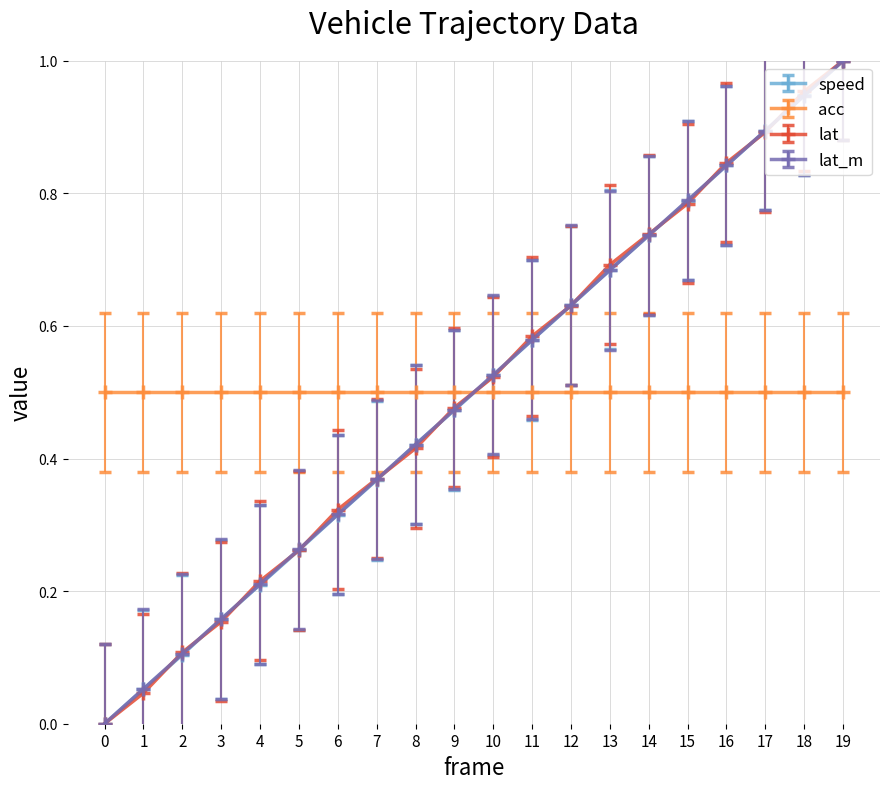

What is the total value across all series at 8?

1.8